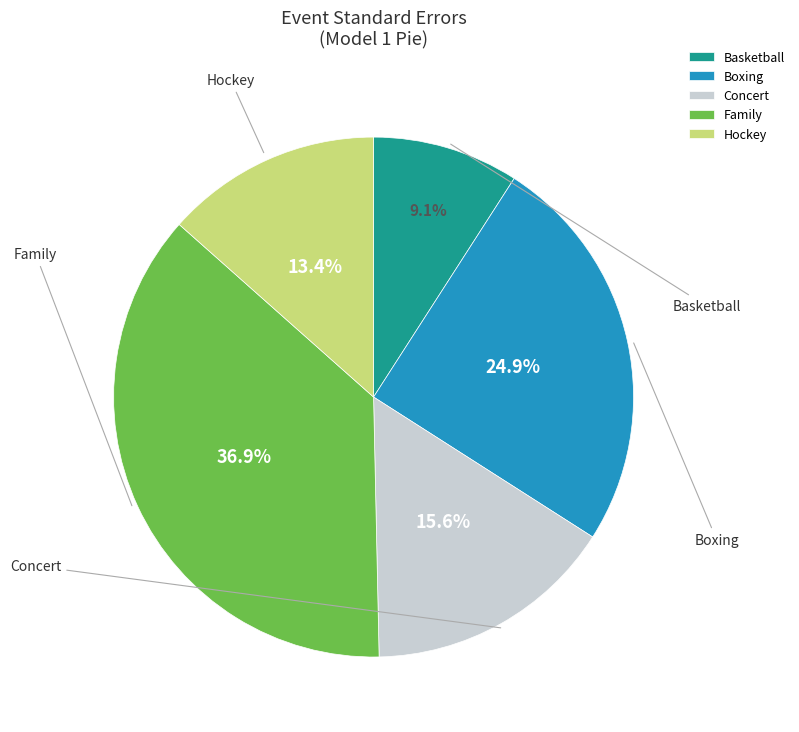

Rank the categories by value from lowest to highest.

Basketball, Hockey, Concert, Boxing, Family